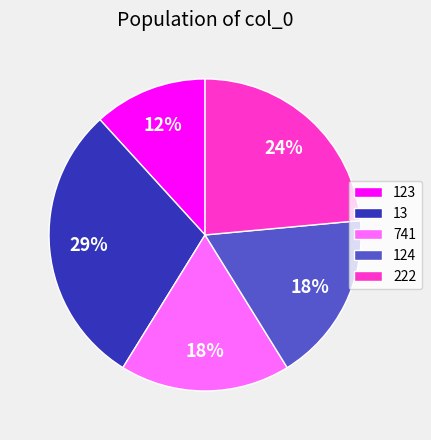

What percentage is the 222 slice, to the nearest percent?

24%